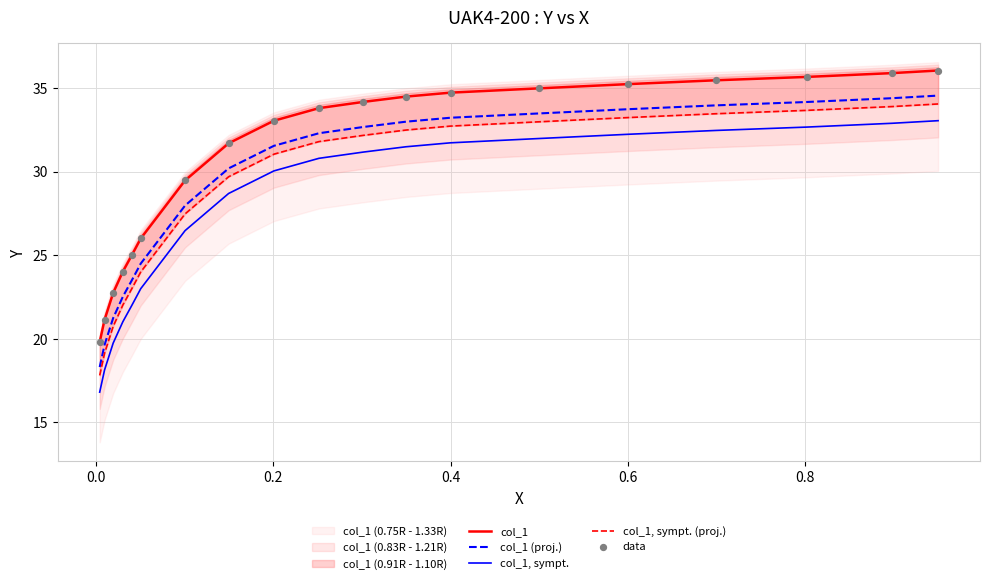

True or false: col_1 and col_1 (proj.) cross at least once.

False